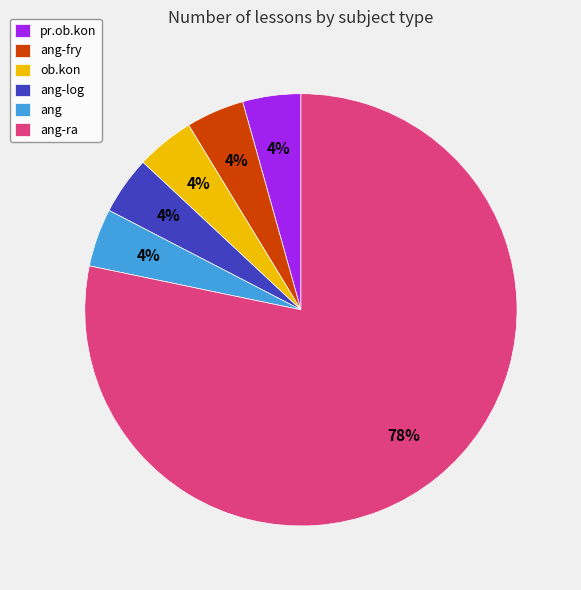

To the nearest percent, what portion does ob.kon represent?

4%